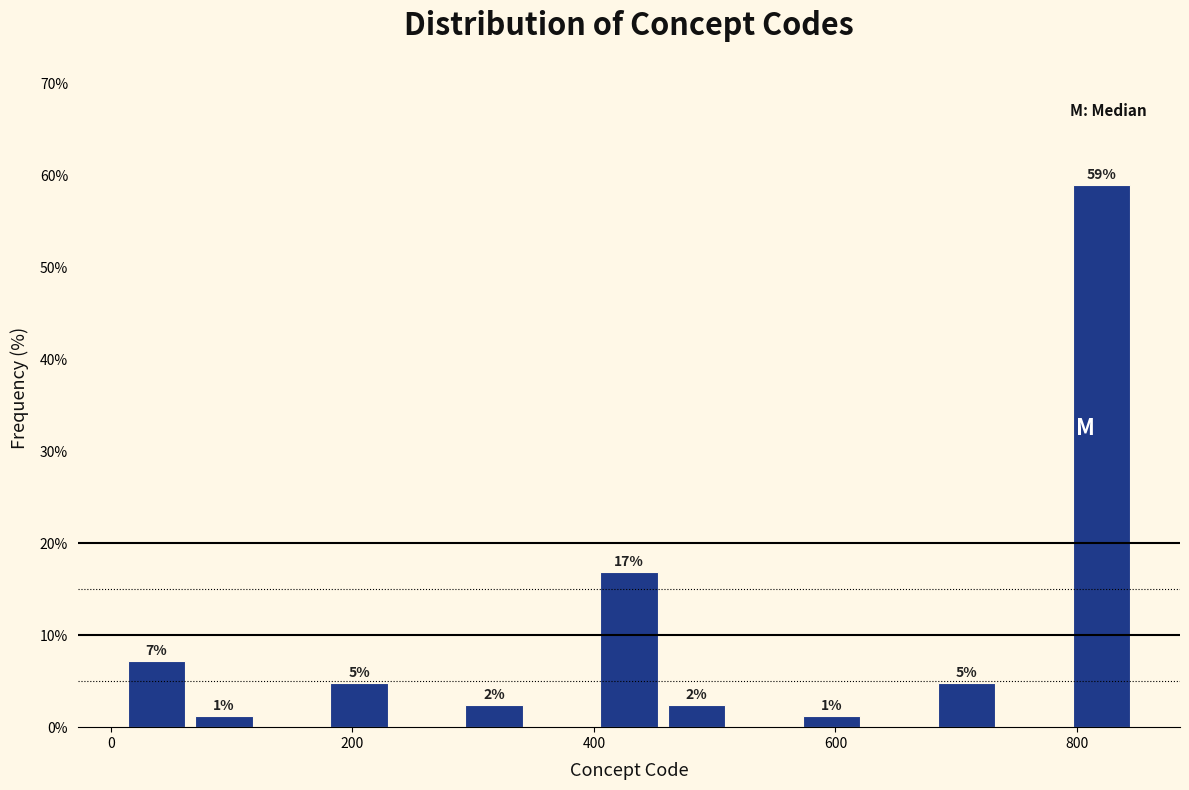

Around what value on the x-axis is the tallest bar? Give the approximate position of its centre, as read against the axis.

820